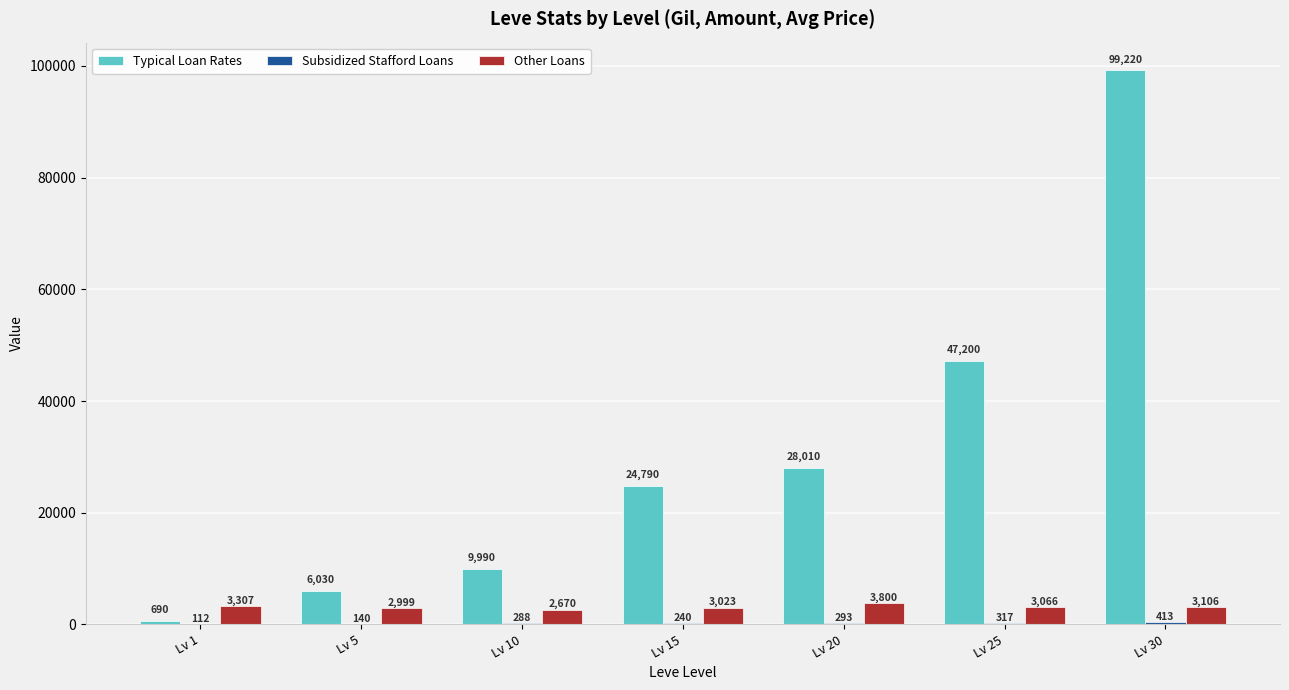

How many categories are shown in the chart?

7